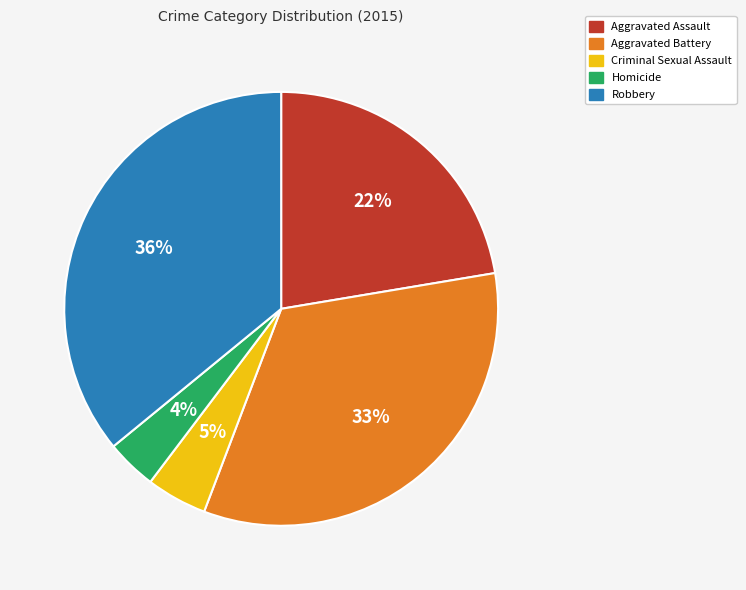

To the nearest percent, what is the combined percentage of Aggravated Assault and Criminal Sexual Assault?

27%